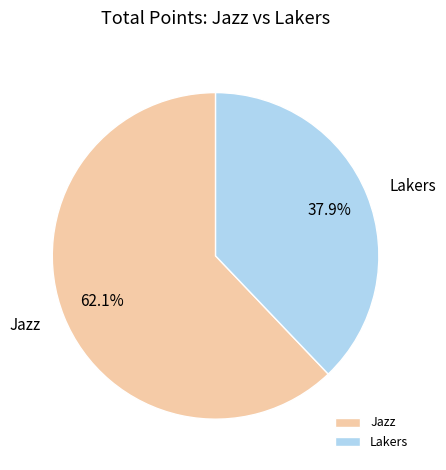

What percentage do Jazz and Lakers together represent?

100.0%